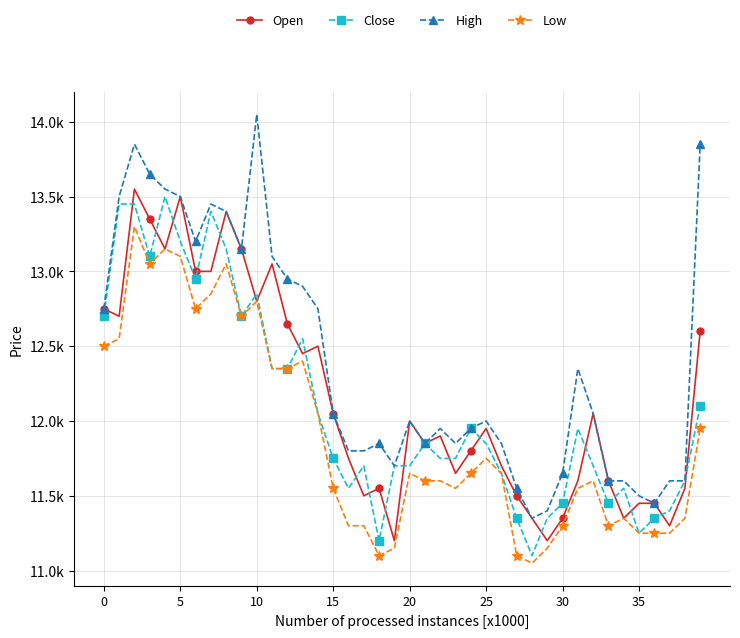

True or false: High and Close cross at least once.

False